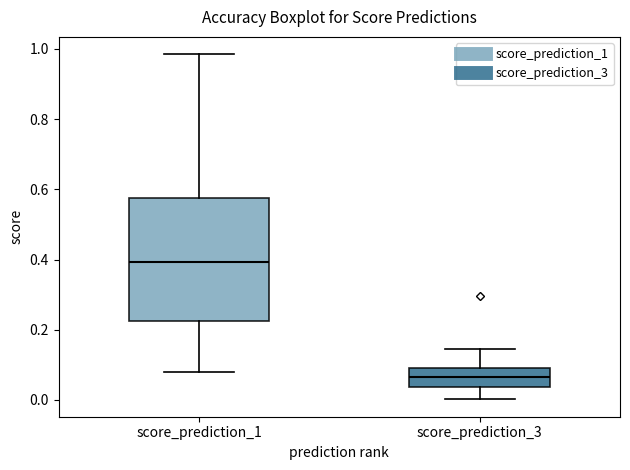

Where is the upper edge of the box for score_prediction_3 on the y-axis? The values are not printed on the chart, so give them approximately, as read against the axis.

0.08